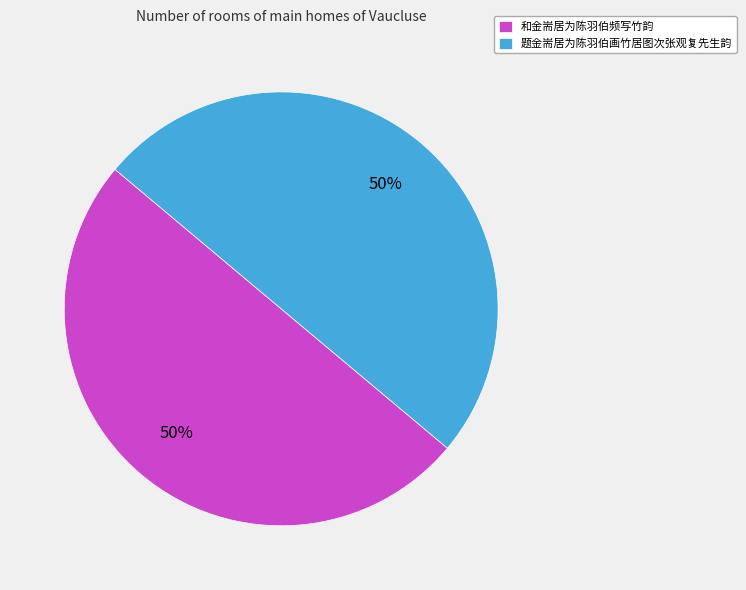

How many slices are in this pie chart?

2